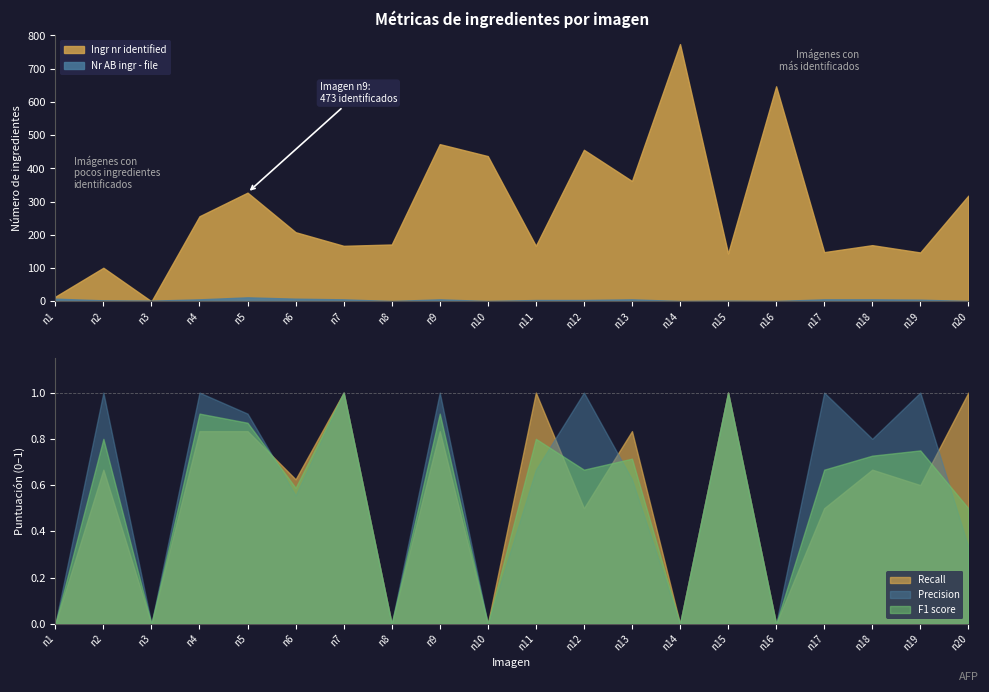

Rank the categories by Precision value from highest to lowest.

n2, n4, n7, n9, n12, n15, n17, n19, n5, n18, n11, n13, n6, n20, n1, n3, n8, n10, n14, n16